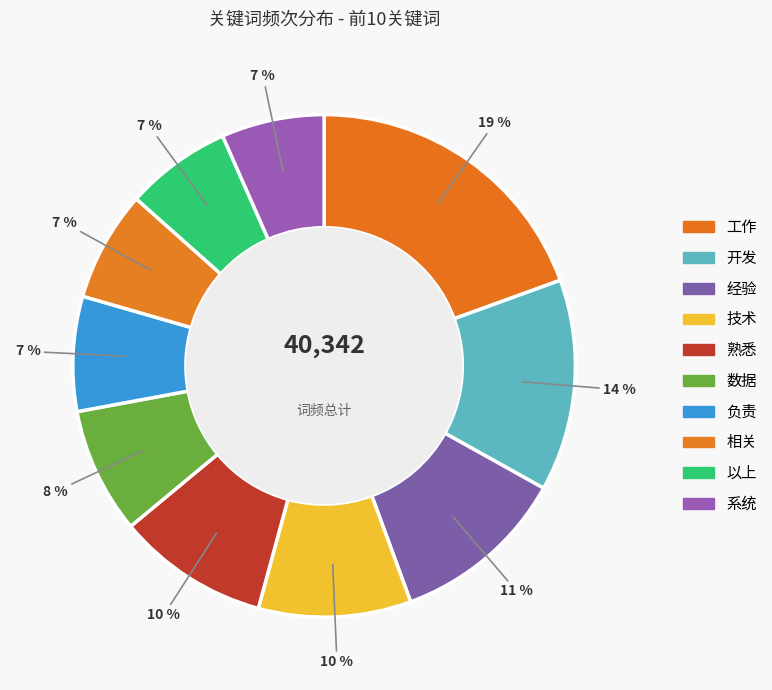

Does 数据 account for over 50% of the chart?

No